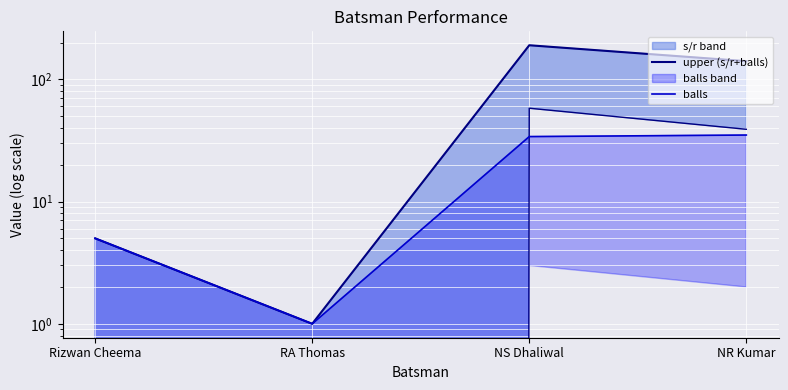

At which category does the chart reach its minimum across all series?

RA Thomas